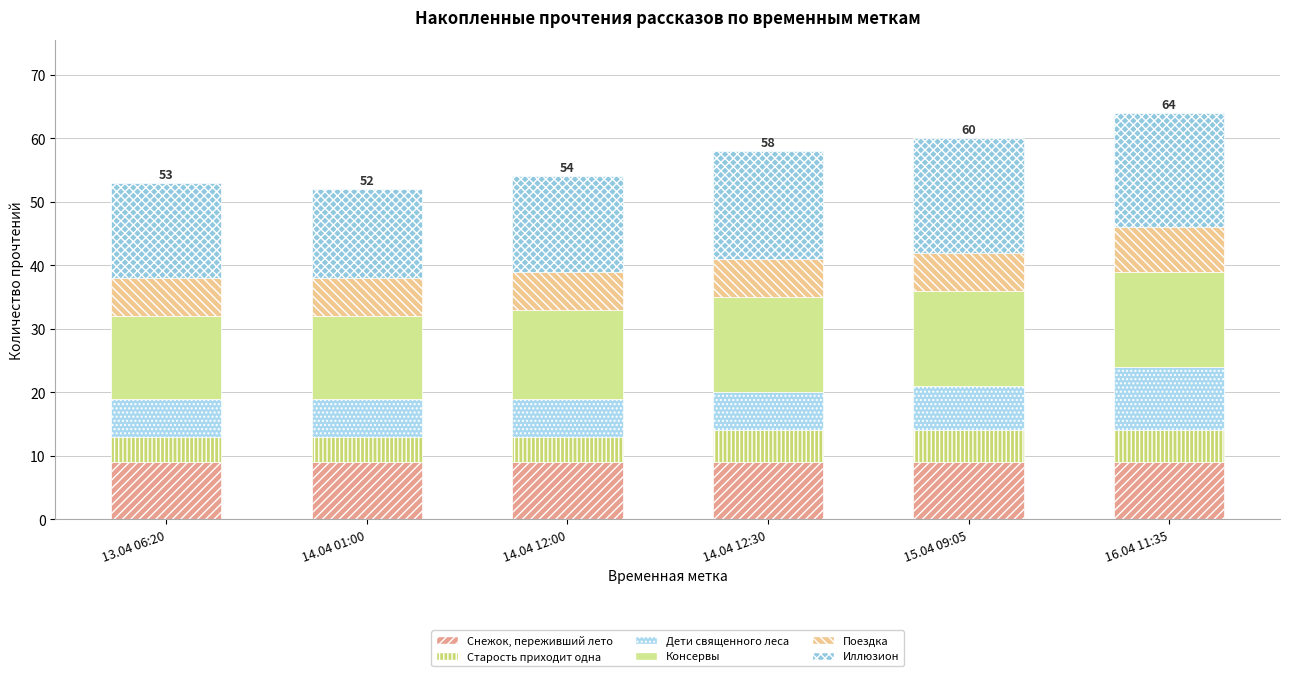

How many bars are there in total?

6